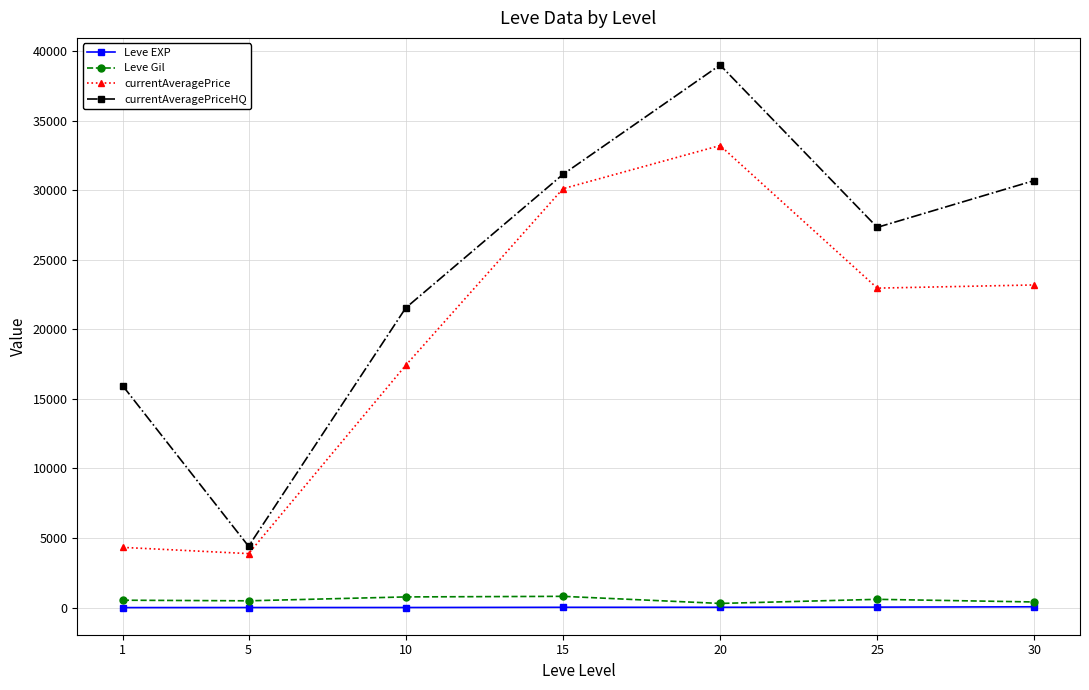

What is the average value of the Leve EXP series?

22.1